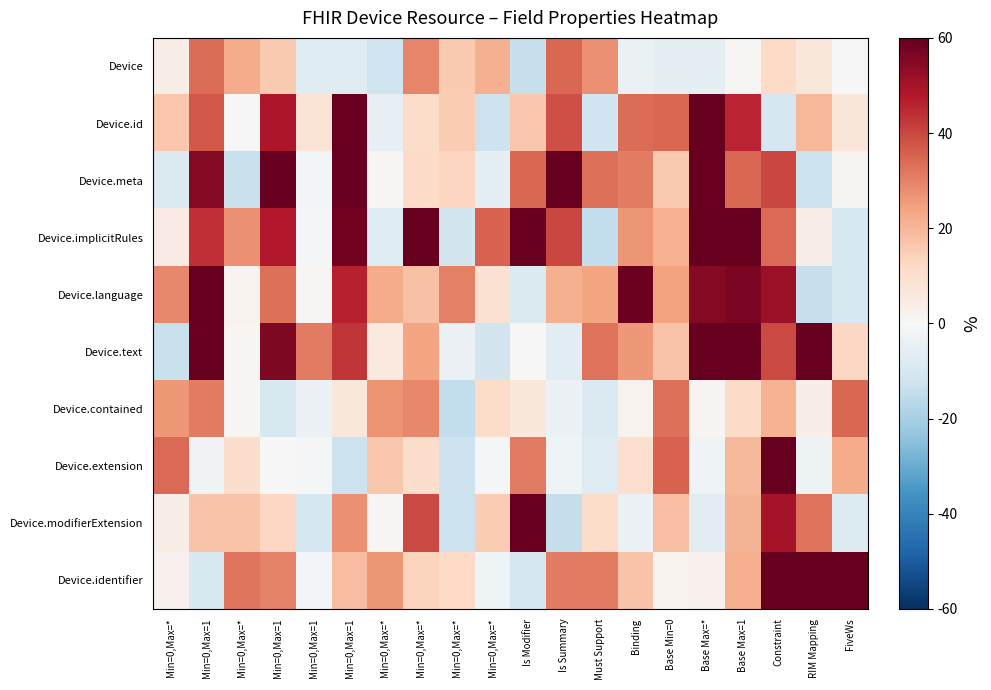

Reading left to right, list all the values displayed in this chart.

Device: Min=0,Max=*=4.1	Min=0,Max=1=33.5	Min=0,Max=*=22.3	Min=0,Max=1=15.5	Min=0,Max=1=-7.0	Min=0,Max=1=-7.0	Min=0,Max=*=-12.0	Min=0,Max=*=29.2	Min=0,Max=*=15.7	Min=0,Max=*=21.1	Is Modifier=-14.0	Is Summary=34.5	Must Support=27.5	Binding=-4.2	Base Min=0=-5.7	Base Max=*=-5.6	Base Max=1=0.5	Constraint=11.8	RIM Mapping=7.0	FiveWs=-0.1
Device.id: Min=0,Max=*=16.2	Min=0,Max=1=37.1	Min=0,Max=*=-0.1	Min=0,Max=1=48.7	Min=0,Max=1=8.3	Min=0,Max=1=60.0	Min=0,Max=*=-4.8	Min=0,Max=*=11.2	Min=0,Max=*=15.2	Min=0,Max=*=-12.6	Is Modifier=16.0	Is Summary=38.7	Must Support=-11.7	Binding=33.4	Base Min=0=34.2	Base Max=*=60.0	Base Max=1=45.5	Constraint=-10.0	RIM Mapping=19.9	FiveWs=7.4
Device.meta: Min=0,Max=*=-8.8	Min=0,Max=1=55.3	Min=0,Max=*=-13.2	Min=0,Max=1=60.0	Min=0,Max=1=-1.8	Min=0,Max=1=60.0	Min=0,Max=*=0.9	Min=0,Max=*=11.5	Min=0,Max=*=12.9	Min=0,Max=*=-5.6	Is Modifier=34.4	Is Summary=60.0	Must Support=32.9	Binding=30.6	Base Min=0=15.5	Base Max=*=60.0	Base Max=1=34.5	Constraint=40.0	RIM Mapping=-12.7	FiveWs=1.6
Device.implicitRules: Min=0,Max=*=4.8	Min=0,Max=1=43.8	Min=0,Max=*=27.3	Min=0,Max=1=48.2	Min=0,Max=1=-0.7	Min=0,Max=1=57.7	Min=0,Max=*=-7.8	Min=0,Max=*=60.0	Min=0,Max=*=-11.2	Min=0,Max=*=35.3	Is Modifier=60.0	Is Summary=40.1	Must Support=-14.7	Binding=26.6	Base Min=0=21.0	Base Max=*=60.0	Base Max=1=60.0	Constraint=33.8	RIM Mapping=3.3	FiveWs=-9.1
Device.language: Min=0,Max=*=29.0	Min=0,Max=1=60.0	Min=0,Max=*=1.9	Min=0,Max=1=33.2	Min=0,Max=1=0.9	Min=0,Max=1=46.6	Min=0,Max=*=22.2	Min=0,Max=*=17.5	Min=0,Max=*=30.2	Min=0,Max=*=9.1	Is Modifier=-8.9	Is Summary=21.4	Must Support=23.8	Binding=58.6	Base Min=0=24.3	Base Max=*=55.2	Base Max=1=56.7	Constraint=51.8	RIM Mapping=-13.7	FiveWs=-9.5
Device.text: Min=0,Max=*=-13.4	Min=0,Max=1=60.0	Min=0,Max=*=1.0	Min=0,Max=1=55.9	Min=0,Max=1=31.3	Min=0,Max=1=42.7	Min=0,Max=*=5.9	Min=0,Max=*=23.5	Min=0,Max=*=-3.3	Min=0,Max=*=-11.1	Is Modifier=-0.2	Is Summary=-6.8	Must Support=32.4	Binding=26.2	Base Min=0=17.3	Base Max=*=60.0	Base Max=1=60.0	Constraint=39.5	RIM Mapping=60.0	FiveWs=12.5
Device.contained: Min=0,Max=*=26.2	Min=0,Max=1=30.7	Min=0,Max=*=1.2	Min=0,Max=1=-9.4	Min=0,Max=1=-3.4	Min=0,Max=1=6.8	Min=0,Max=*=26.7	Min=0,Max=*=28.9	Min=0,Max=*=-14.6	Min=0,Max=*=11.0	Is Modifier=6.3	Is Summary=-3.7	Must Support=-8.9	Binding=2.2	Base Min=0=33.1	Base Max=*=1.5	Base Max=1=11.5	Constraint=20.9	RIM Mapping=3.5	FiveWs=34.6
Device.extension: Min=0,Max=*=34.1	Min=0,Max=1=-2.2	Min=0,Max=*=10.4	Min=0,Max=1=0.3	Min=0,Max=1=-0.5	Min=0,Max=1=-13.1	Min=0,Max=*=16.1	Min=0,Max=*=10.6	Min=0,Max=*=-12.4	Min=0,Max=*=-0.8	Is Modifier=31.3	Is Summary=-2.8	Must Support=-7.6	Binding=10.0	Base Min=0=35.3	Base Max=*=-2.7	Base Max=1=19.3	Constraint=60.0	RIM Mapping=-2.9	FiveWs=22.1
Device.modifierExtension: Min=0,Max=*=3.8	Min=0,Max=1=17.2	Min=0,Max=*=17.3	Min=0,Max=1=12.3	Min=0,Max=1=-10.4	Min=0,Max=1=27.6	Min=0,Max=*=1.4	Min=0,Max=*=39.5	Min=0,Max=*=-12.9	Min=0,Max=*=15.1	Is Modifier=60.0	Is Summary=-14.2	Must Support=11.1	Binding=-3.4	Base Min=0=17.9	Base Max=*=-6.1	Base Max=1=20.2	Constraint=49.7	RIM Mapping=32.8	FiveWs=-8.0
Device.identifier: Min=0,Max=*=2.4	Min=0,Max=1=-9.2	Min=0,Max=*=32.2	Min=0,Max=1=29.7	Min=0,Max=1=-1.8	Min=0,Max=1=18.7	Min=0,Max=*=26.7	Min=0,Max=*=13.3	Min=0,Max=*=12.0	Min=0,Max=*=-2.7	Is Modifier=-10.3	Is Summary=30.8	Must Support=30.9	Binding=17.3	Base Min=0=2.3	Base Max=*=2.8	Base Max=1=22.0	Constraint=60.0	RIM Mapping=60.0	FiveWs=60.0